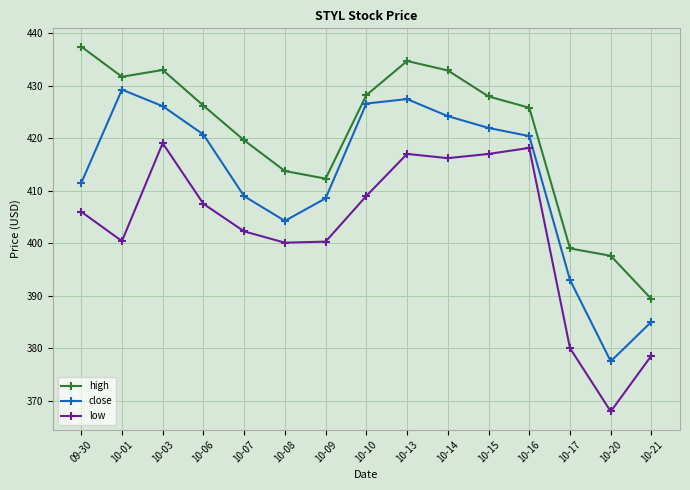

Which series has the largest total across all categories?

high